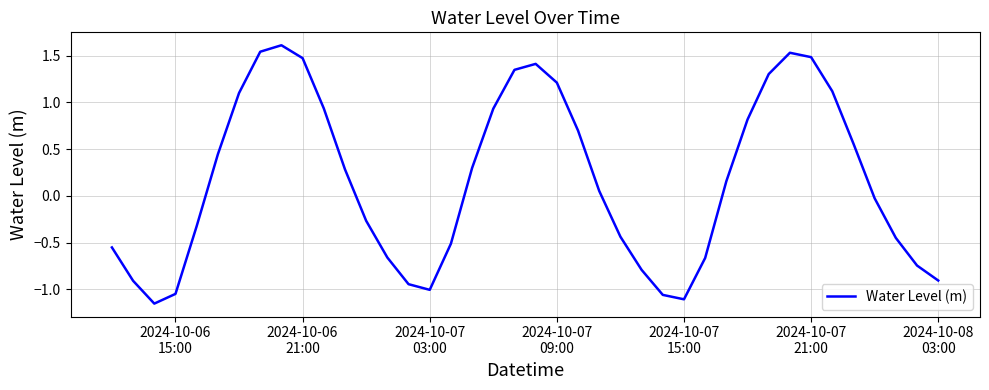

What is the greatest value displayed?

1.6